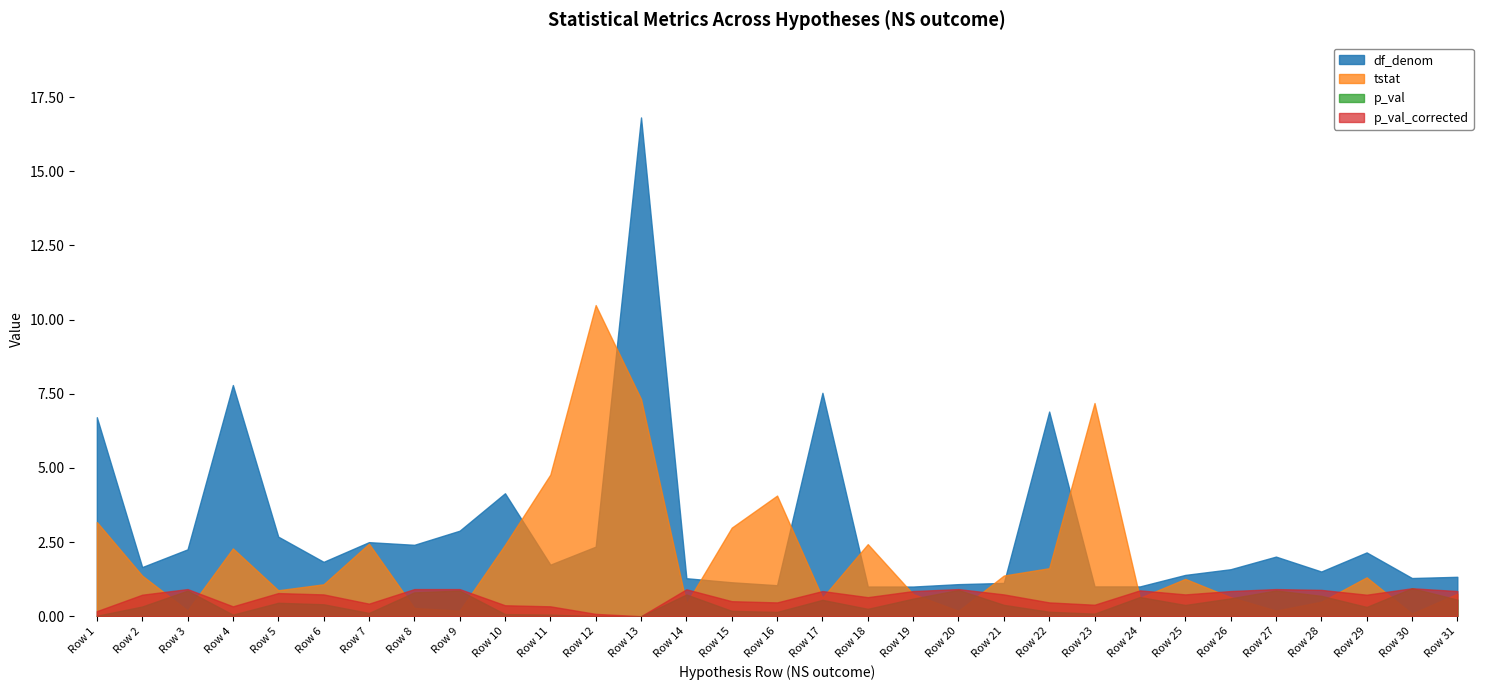

What is the average value of the df_denom series?

2.9